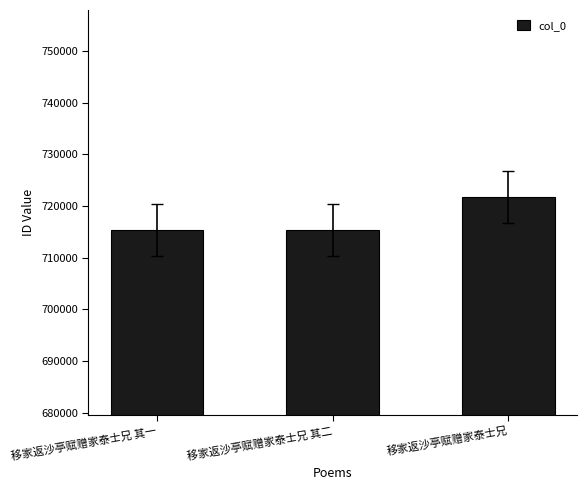

The value at 移家返沙亭赋赠家泰士兄 is 721798. True or false?

True